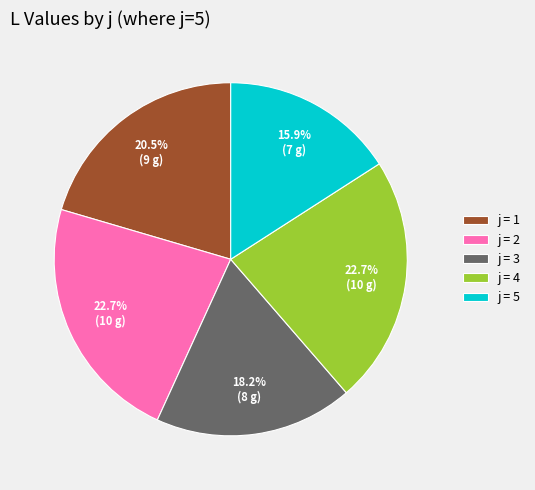

How many slices are in this pie chart?

5